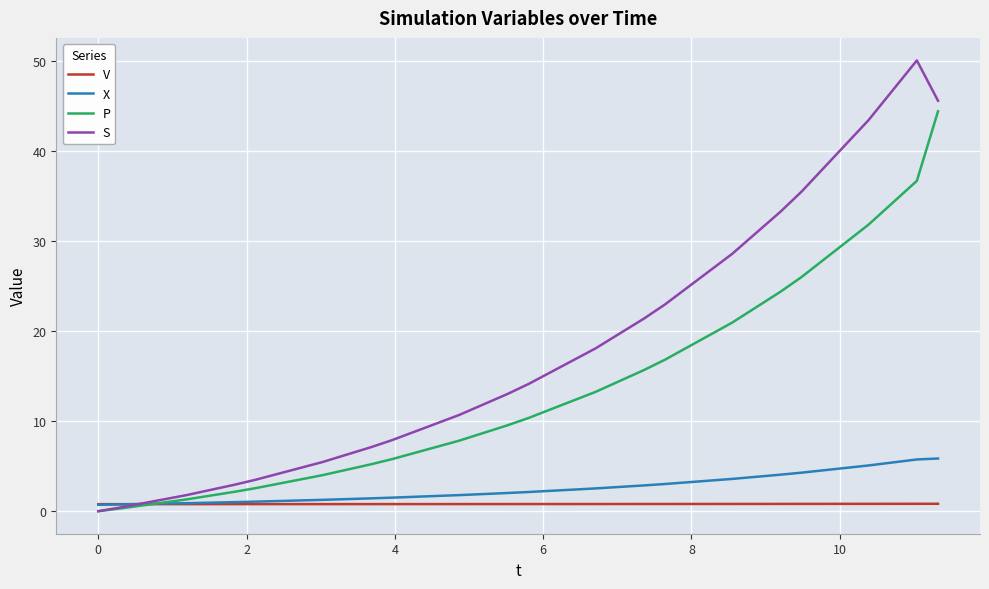

What is the difference between the maximum and minimum values in the P series?

44.4